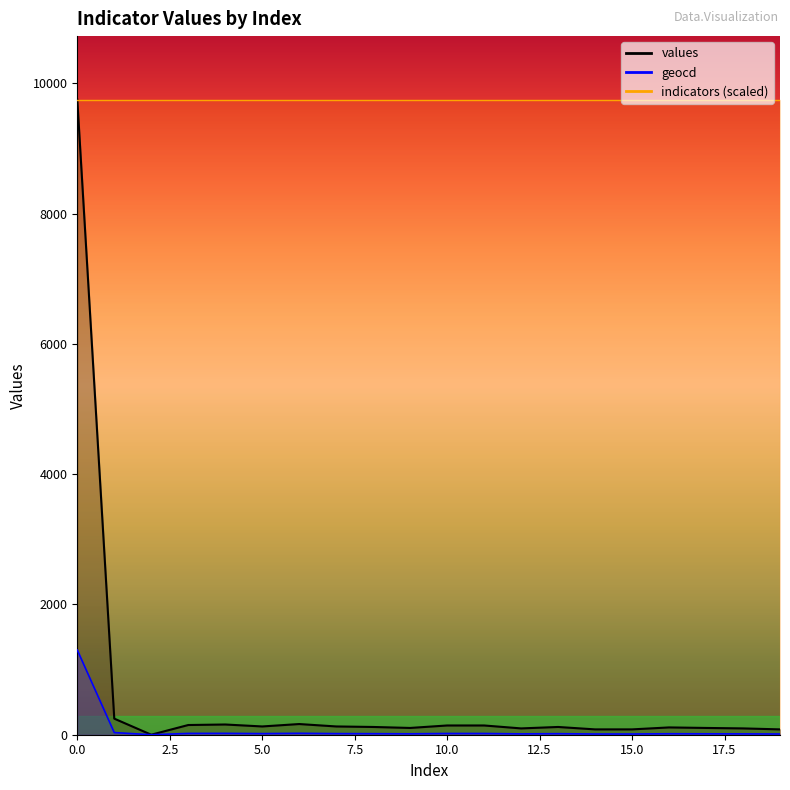

Which has a higher value, 18 or 4?

4